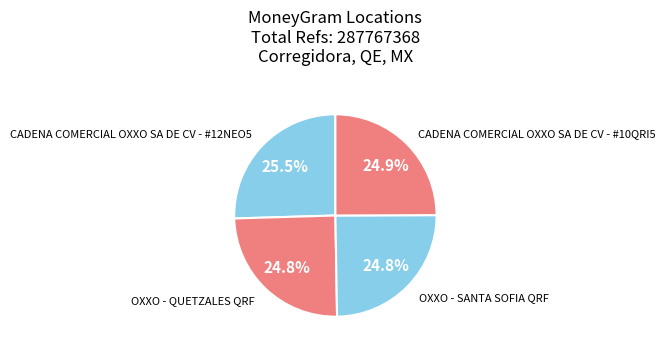

Do CADENA COMERCIAL OXXO SA DE CV - #12NEO5 and CADENA COMERCIAL OXXO SA DE CV - #10QRI5 together represent more than half of the pie?

Yes